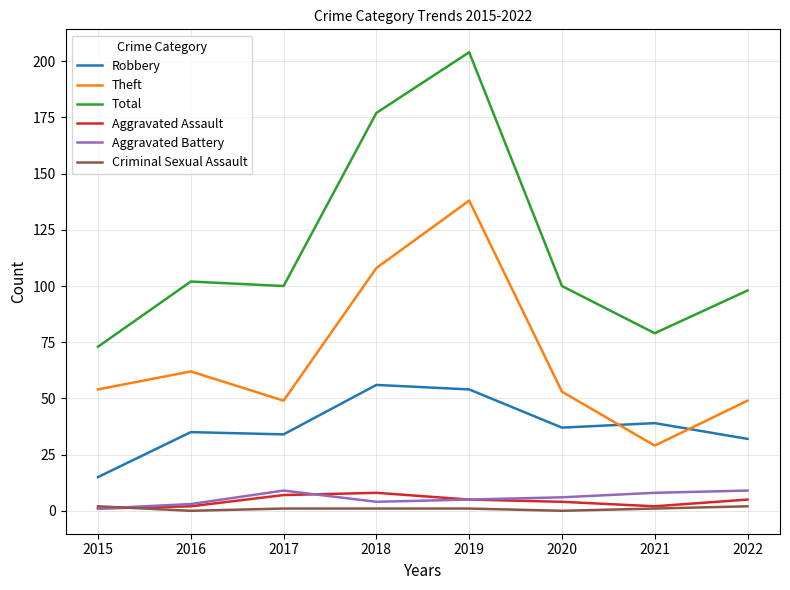

Is it true that Aggravated Battery equals 9 at 2022?

True